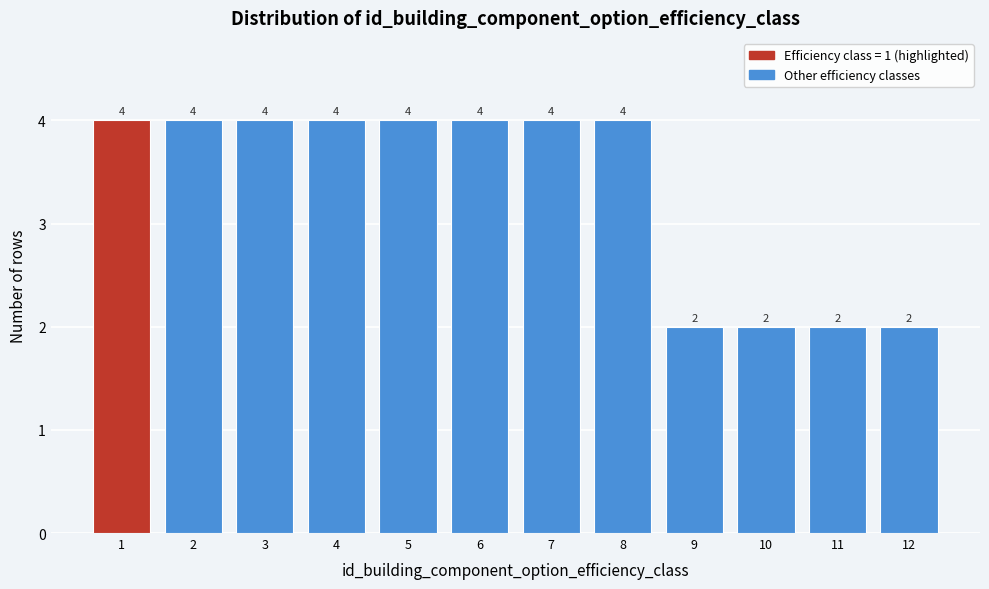

Reading left to right, transcribe this chart: for each bar, give the range it covers on the x-axis and its height.

0.5 to 1.5: 4
1.5 to 2.5: 4
2.5 to 3.5: 4
3.5 to 4.5: 4
4.5 to 5.5: 4
5.5 to 6.5: 4
6.5 to 7.5: 4
7.5 to 8.5: 4
8.5 to 9.5: 2
9.5 to 10.5: 2
10.5 to 11.5: 2
11.5 to 12.5: 2